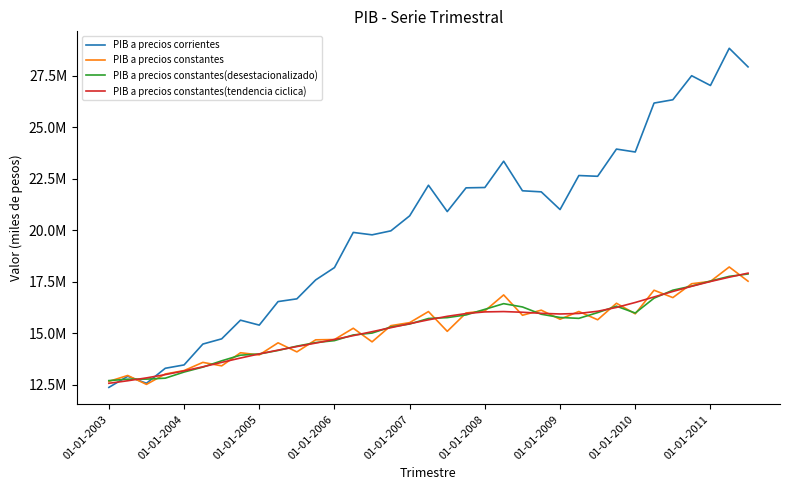

What are all the series names shown in the legend?

PIB a precios corrientes, PIB a precios constantes, PIB a precios constantes(desestacionalizado), PIB a precios constantes(tendencia ciclica)